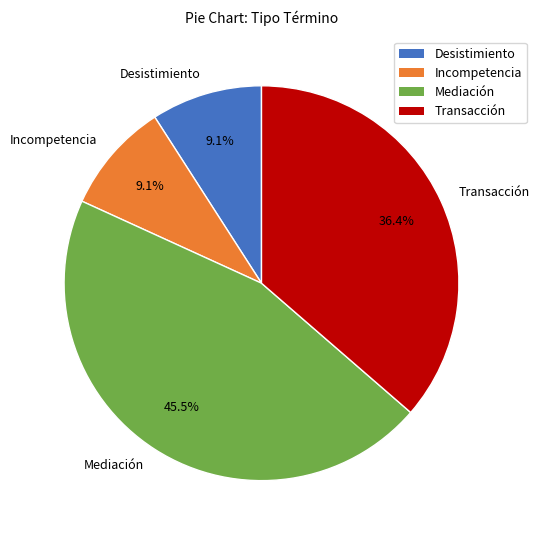

What percentage do Desistimiento and Incompetencia together represent?

18.2%